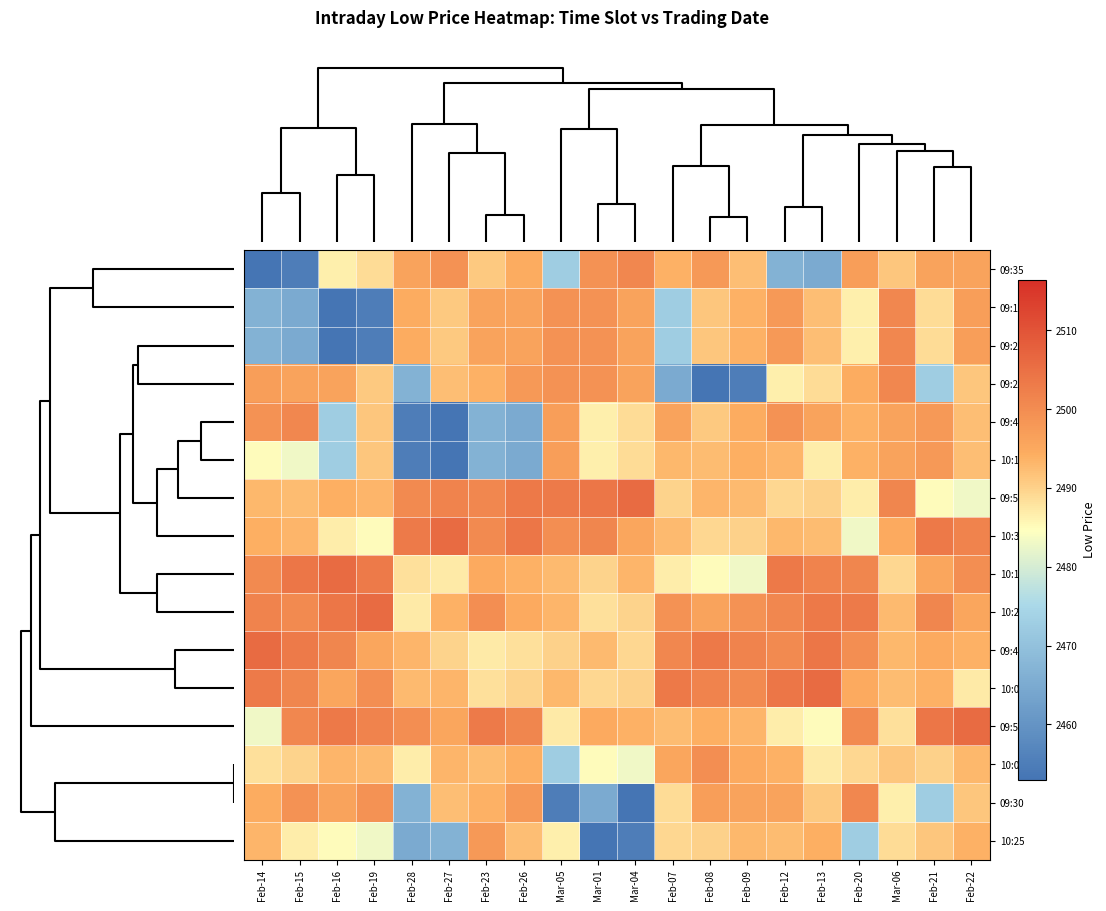

Reading left to right, transcribe all the data shown in this chart.

09:35: Feb-14=2453.0	Feb-15=2455.1	Feb-16=2486.6	Feb-19=2488.8	Feb-28=2496.0	Feb-27=2499.1	Feb-23=2491.0	Feb-26=2494.4	Mar-05=2472.8	Mar-01=2499.0	Mar-04=2501.0	Feb-07=2493.8	Feb-08=2497.7	Feb-09=2492.3	Feb-12=2466.8	Feb-13=2465.0	Feb-20=2497.1	Mar-06=2491.2	Feb-21=2496.1	Feb-22=2496.0
09:15: Feb-14=2466.8	Feb-15=2465.0	Feb-16=2453.0	Feb-19=2455.1	Feb-28=2494.4	Feb-27=2491.0	Feb-23=2496.1	Feb-26=2496.0	Mar-05=2499.0	Mar-01=2499.1	Mar-04=2496.0	Feb-07=2472.8	Feb-08=2491.2	Feb-09=2493.8	Feb-12=2497.7	Feb-13=2492.3	Feb-20=2486.6	Mar-06=2501.0	Feb-21=2488.8	Feb-22=2497.1
09:20: Feb-14=2466.8	Feb-15=2465.0	Feb-16=2453.0	Feb-19=2455.1	Feb-28=2494.4	Feb-27=2491.0	Feb-23=2496.1	Feb-26=2496.0	Mar-05=2499.0	Mar-01=2499.1	Mar-04=2496.0	Feb-07=2472.8	Feb-08=2491.2	Feb-09=2493.8	Feb-12=2497.7	Feb-13=2492.3	Feb-20=2486.6	Mar-06=2501.0	Feb-21=2488.8	Feb-22=2497.1
09:25: Feb-14=2497.1	Feb-15=2496.1	Feb-16=2496.0	Feb-19=2491.0	Feb-28=2466.8	Feb-27=2492.3	Feb-23=2493.8	Feb-26=2497.7	Mar-05=2499.0	Mar-01=2499.1	Mar-04=2496.0	Feb-07=2465.0	Feb-08=2453.0	Feb-09=2455.1	Feb-12=2486.6	Feb-13=2488.8	Feb-20=2494.4	Mar-06=2501.0	Feb-21=2472.8	Feb-22=2491.2
09:40: Feb-14=2499.0	Feb-15=2501.0	Feb-16=2472.8	Feb-19=2491.2	Feb-28=2455.1	Feb-27=2453.0	Feb-23=2466.8	Feb-26=2465.0	Mar-05=2497.1	Mar-01=2486.6	Mar-04=2488.8	Feb-07=2496.0	Feb-08=2491.0	Feb-09=2494.4	Feb-12=2499.1	Feb-13=2496.0	Feb-20=2493.8	Mar-06=2496.1	Feb-21=2497.7	Feb-22=2492.3
10:15: Feb-14=2485.2	Feb-15=2483.2	Feb-16=2472.8	Feb-19=2491.2	Feb-28=2455.1	Feb-27=2453.0	Feb-23=2466.8	Feb-26=2465.0	Mar-05=2497.1	Mar-01=2486.6	Mar-04=2488.8	Feb-07=2493.0	Feb-08=2492.5	Feb-09=2493.9	Feb-12=2493.3	Feb-13=2486.8	Feb-20=2493.8	Mar-06=2496.1	Feb-21=2497.7	Feb-22=2492.3
09:55: Feb-14=2493.0	Feb-15=2492.5	Feb-16=2493.9	Feb-19=2493.3	Feb-28=2500.3	Feb-27=2501.7	Feb-23=2501.0	Feb-26=2503.6	Mar-05=2503.2	Mar-01=2504.0	Mar-04=2505.8	Feb-07=2489.8	Feb-08=2493.3	Feb-09=2492.7	Feb-12=2489.4	Feb-13=2489.9	Feb-20=2486.8	Mar-06=2501.3	Feb-21=2485.2	Feb-22=2483.2
10:30: Feb-14=2493.9	Feb-15=2493.3	Feb-16=2486.8	Feb-19=2485.2	Feb-28=2503.2	Feb-27=2505.8	Feb-23=2500.3	Feb-26=2504.0	Mar-05=2499.7	Mar-01=2501.3	Mar-04=2495.4	Feb-07=2492.7	Feb-08=2489.4	Feb-09=2489.9	Feb-12=2493.0	Feb-13=2492.5	Feb-20=2483.2	Mar-06=2494.8	Feb-21=2503.6	Feb-22=2501.7
10:10: Feb-14=2500.3	Feb-15=2504.0	Feb-16=2505.8	Feb-19=2503.2	Feb-28=2488.2	Feb-27=2487.0	Feb-23=2494.8	Feb-26=2493.8	Mar-05=2492.7	Mar-01=2489.8	Mar-04=2493.3	Feb-07=2486.8	Feb-08=2485.2	Feb-09=2483.2	Feb-12=2503.6	Feb-13=2501.7	Feb-20=2501.3	Mar-06=2489.4	Feb-21=2495.4	Feb-22=2499.7
10:20: Feb-14=2501.7	Feb-15=2500.3	Feb-16=2504.0	Feb-19=2505.8	Feb-28=2487.0	Feb-27=2493.8	Feb-23=2499.7	Feb-26=2494.8	Mar-05=2493.3	Mar-01=2488.2	Mar-04=2489.8	Feb-07=2499.1	Feb-08=2496.0	Feb-09=2499.0	Feb-12=2501.0	Feb-13=2503.6	Feb-20=2503.2	Mar-06=2492.7	Feb-21=2501.3	Feb-22=2495.4
09:45: Feb-14=2505.8	Feb-15=2503.2	Feb-16=2501.3	Feb-19=2495.4	Feb-28=2493.3	Feb-27=2489.8	Feb-23=2487.0	Feb-26=2488.2	Mar-05=2489.9	Mar-01=2492.7	Mar-04=2489.4	Feb-07=2501.0	Feb-08=2503.6	Feb-09=2501.7	Feb-12=2500.3	Feb-13=2504.0	Feb-20=2499.7	Mar-06=2493.0	Feb-21=2494.8	Feb-22=2493.8
10:05: Feb-14=2503.2	Feb-15=2501.3	Feb-16=2495.4	Feb-19=2499.7	Feb-28=2492.7	Feb-27=2493.3	Feb-23=2488.2	Feb-26=2489.8	Mar-05=2493.0	Mar-01=2489.4	Mar-04=2489.9	Feb-07=2503.6	Feb-08=2501.7	Feb-09=2500.3	Feb-12=2504.0	Feb-13=2505.8	Feb-20=2494.8	Mar-06=2492.5	Feb-21=2493.8	Feb-22=2487.0
09:50: Feb-14=2483.2	Feb-15=2501.0	Feb-16=2503.6	Feb-19=2501.7	Feb-28=2499.7	Feb-27=2495.4	Feb-23=2503.2	Feb-26=2501.3	Mar-05=2487.0	Mar-01=2494.8	Mar-04=2493.8	Feb-07=2492.5	Feb-08=2493.9	Feb-09=2493.3	Feb-12=2486.8	Feb-13=2485.2	Feb-20=2500.3	Mar-06=2488.2	Feb-21=2504.0	Feb-22=2505.8
10:00: Feb-14=2488.2	Feb-15=2489.8	Feb-16=2493.3	Feb-19=2492.7	Feb-28=2486.8	Feb-27=2493.3	Feb-23=2492.5	Feb-26=2493.9	Mar-05=2472.8	Mar-01=2485.2	Mar-04=2483.2	Feb-07=2495.4	Feb-08=2499.7	Feb-09=2494.8	Feb-12=2493.8	Feb-13=2487.0	Feb-20=2489.4	Mar-06=2491.2	Feb-21=2489.9	Feb-22=2493.0
09:30: Feb-14=2494.4	Feb-15=2499.1	Feb-16=2496.0	Feb-19=2499.0	Feb-28=2466.8	Feb-27=2492.3	Feb-23=2493.8	Feb-26=2497.7	Mar-05=2455.1	Mar-01=2465.0	Mar-04=2453.0	Feb-07=2488.8	Feb-08=2497.1	Feb-09=2496.1	Feb-12=2496.0	Feb-13=2491.0	Feb-20=2501.0	Mar-06=2486.6	Feb-21=2472.8	Feb-22=2491.2
10:25: Feb-14=2493.3	Feb-15=2486.8	Feb-16=2485.2	Feb-19=2483.2	Feb-28=2465.0	Feb-27=2466.8	Feb-23=2497.7	Feb-26=2492.3	Mar-05=2486.6	Mar-01=2453.0	Mar-04=2455.1	Feb-07=2489.4	Feb-08=2489.9	Feb-09=2493.0	Feb-12=2492.5	Feb-13=2493.9	Feb-20=2472.8	Mar-06=2488.8	Feb-21=2491.2	Feb-22=2493.8